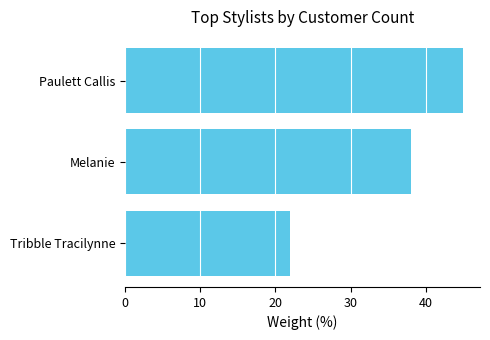

The value at Paulett Callis is 45. True or false?

True